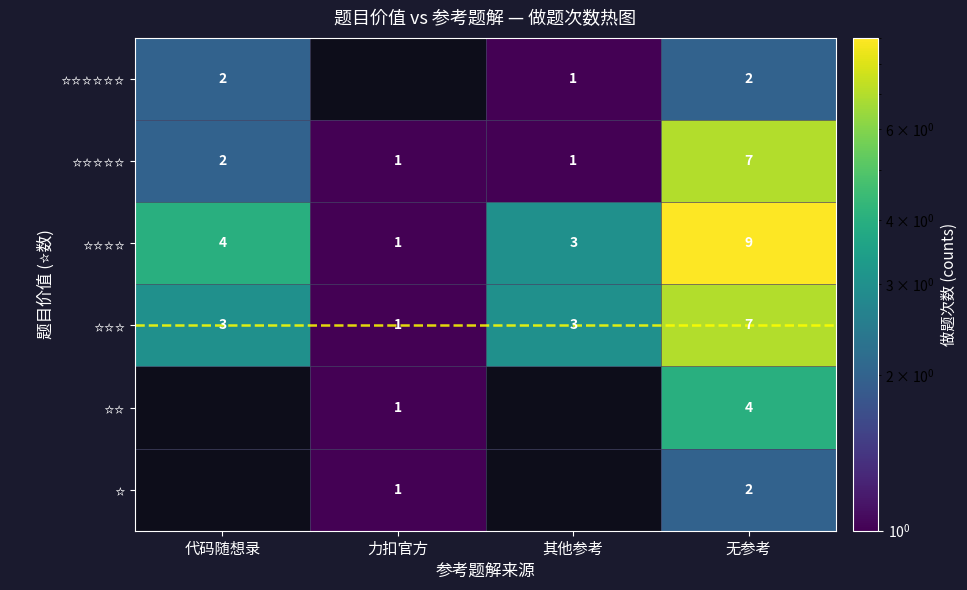

What is the total value across all series at 无参考?

31